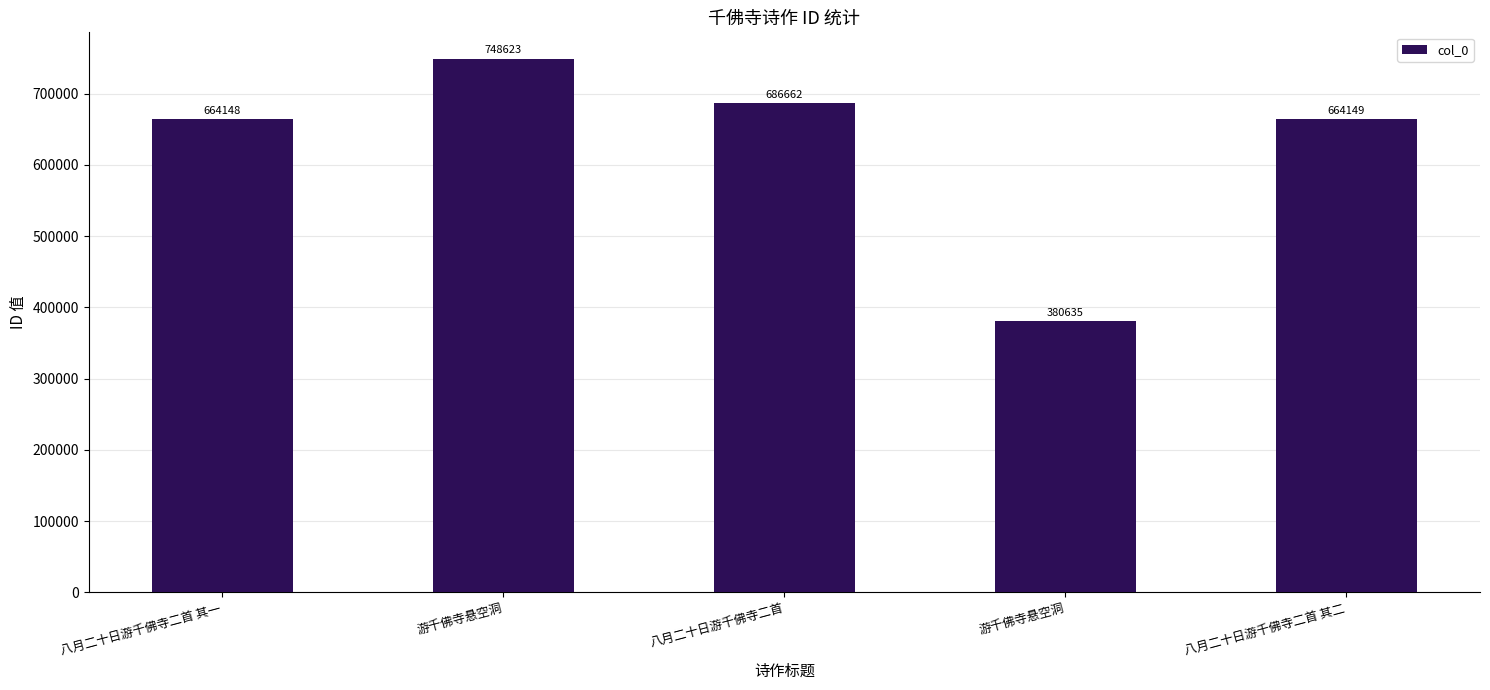

Are the bars grouped side by side (vs. stacked)?

No